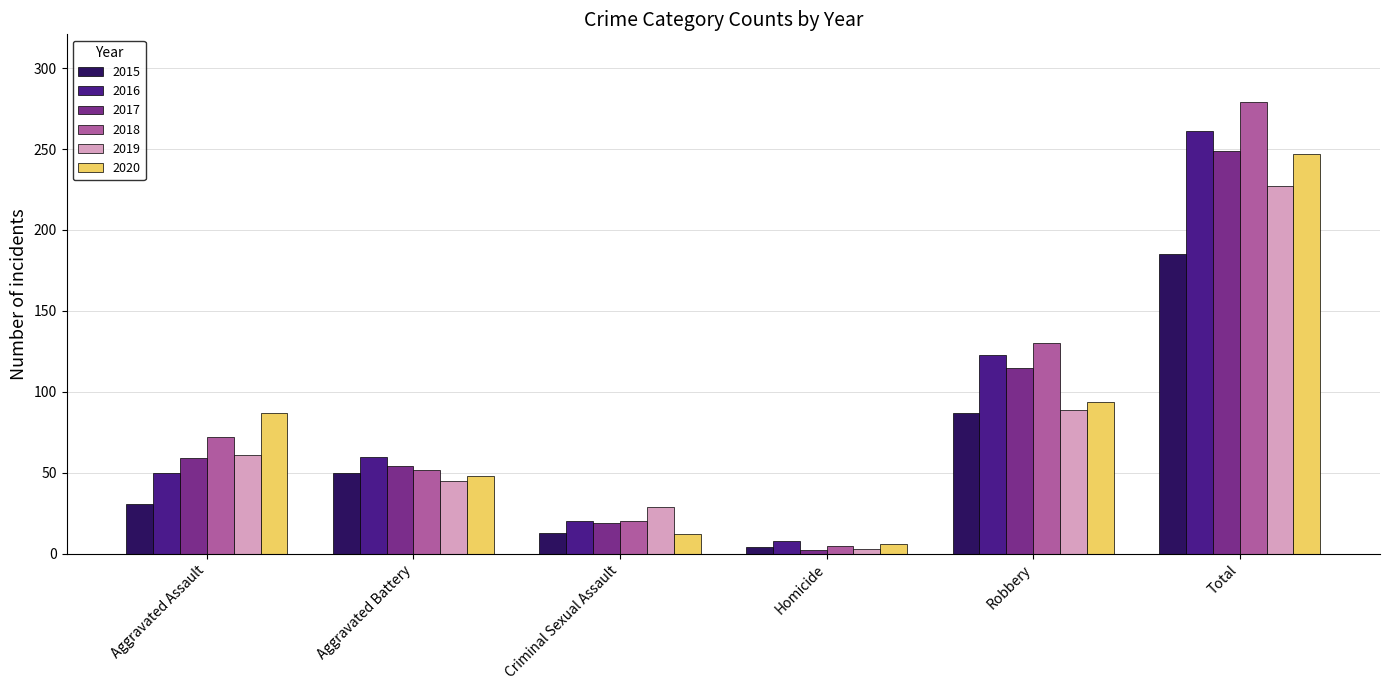

What is the label of the 4th bar from the left?

Homicide